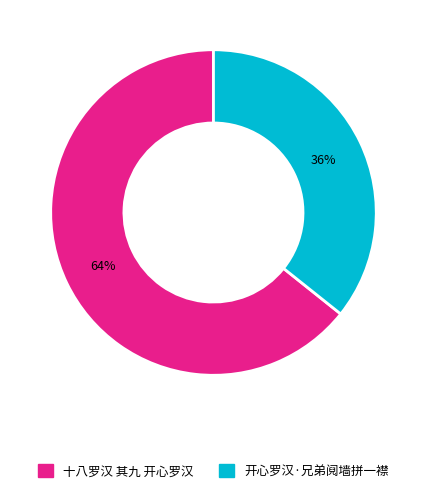

What is the ratio of the value at 开心罗汉·兄弟阋墙拼一襟 to the value at 十八罗汉 其九 开心罗汉?

0.6